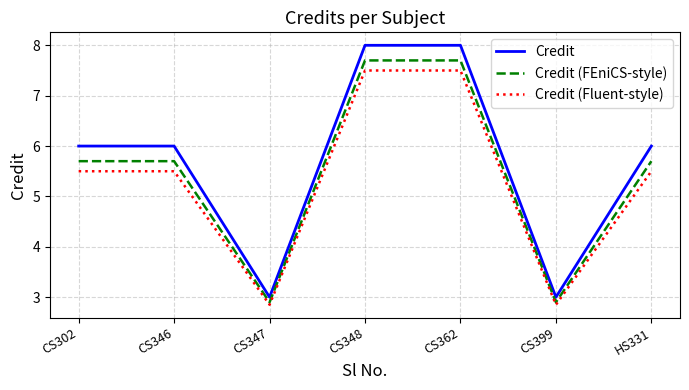

The Credit (Fluent-style) series shows 7.5 at CS348. True or false?

True